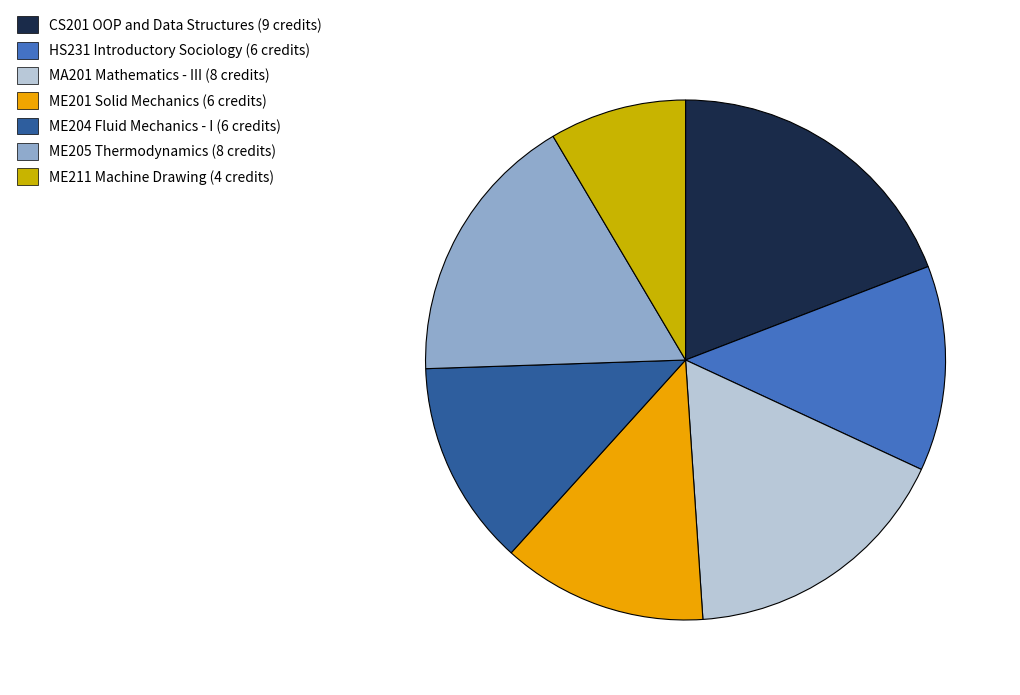

How many segments does this pie chart have?

7